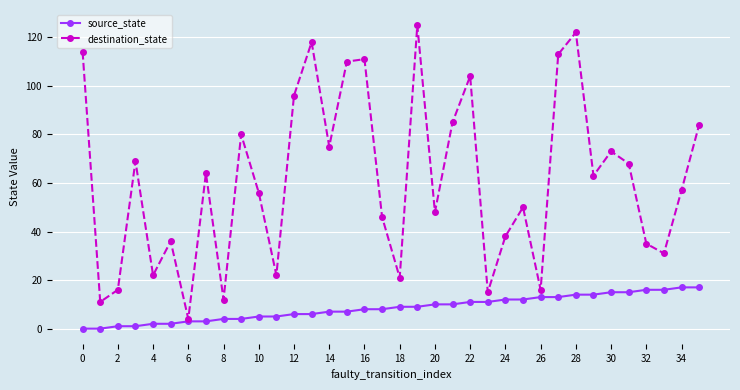

How many lines are shown in the chart?

2